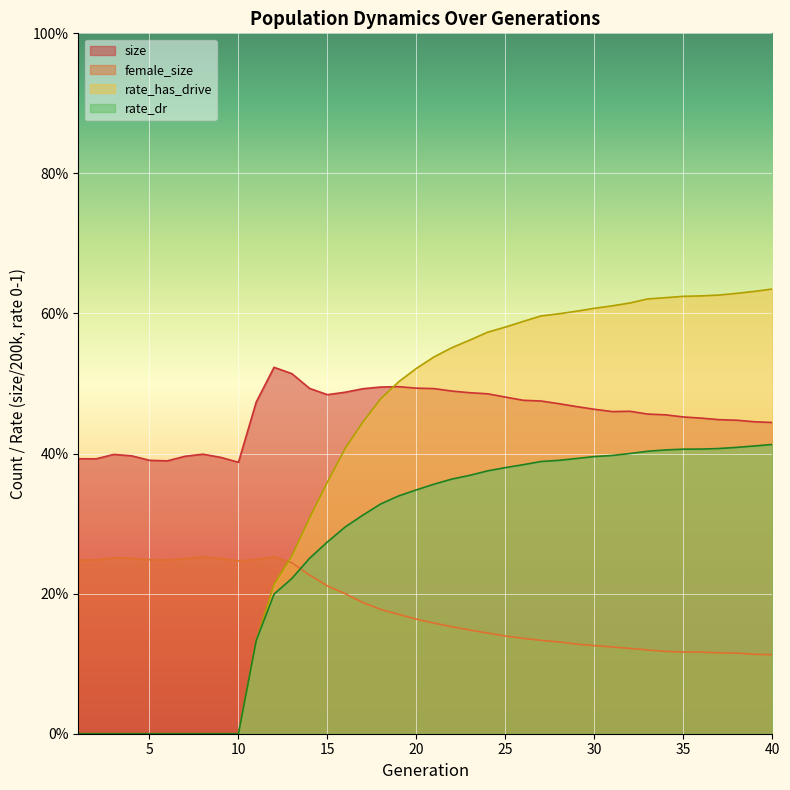

True or false: size and female_size cross at least once.

False